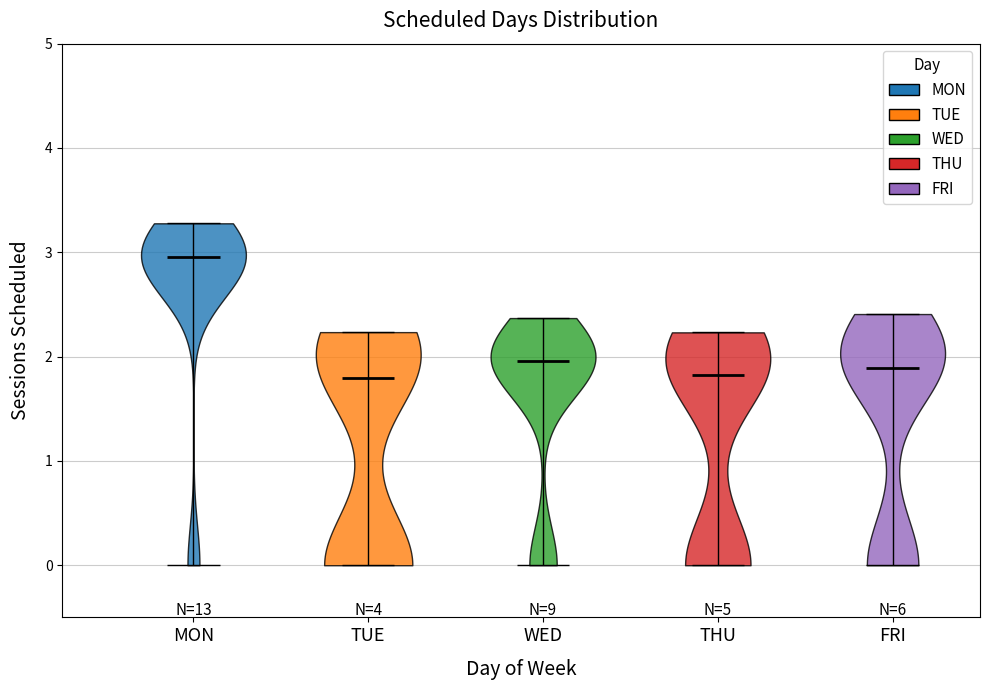

What is the highest point the violin for FRI reaches on the y-axis? The values are not printed on the chart, so give them approximately, as read against the axis.

2.4